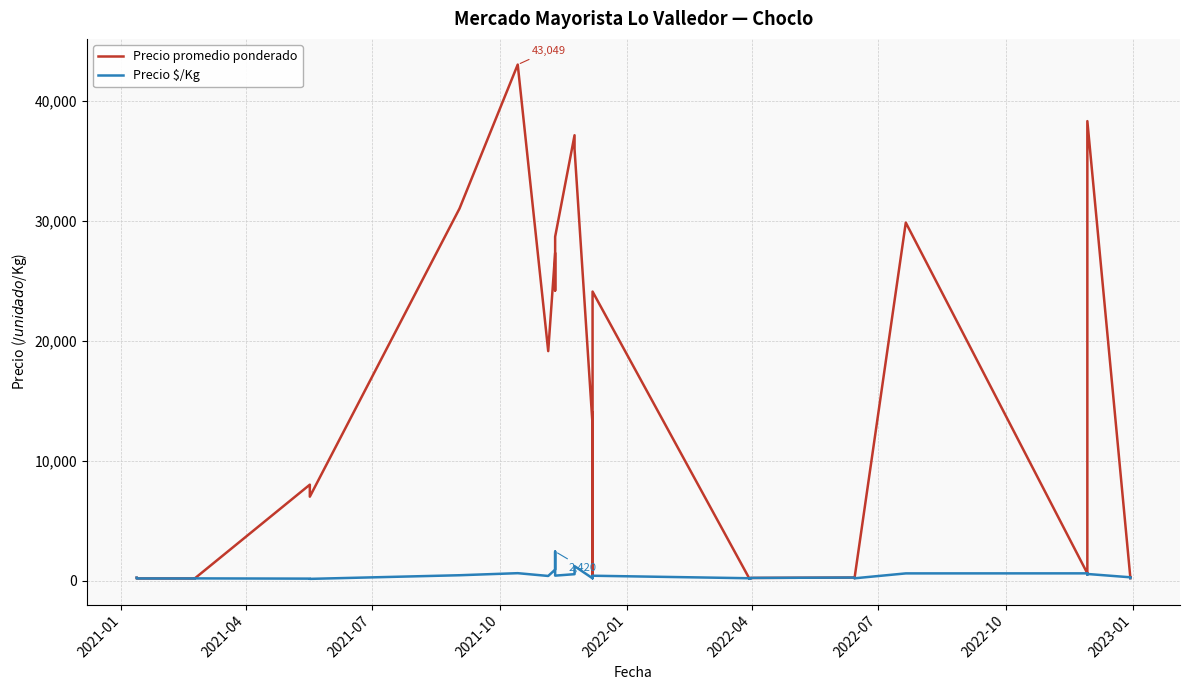

What is the difference between the maximum and minimum values in the Precio $/Kg series?

2280